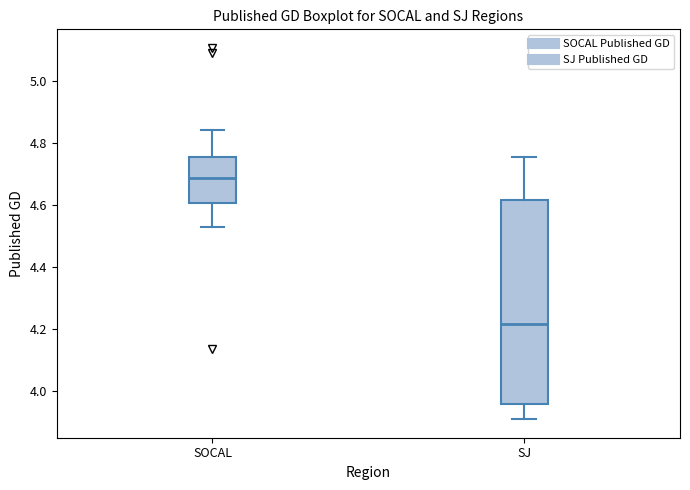

Which box has the lowest median line?

SJ